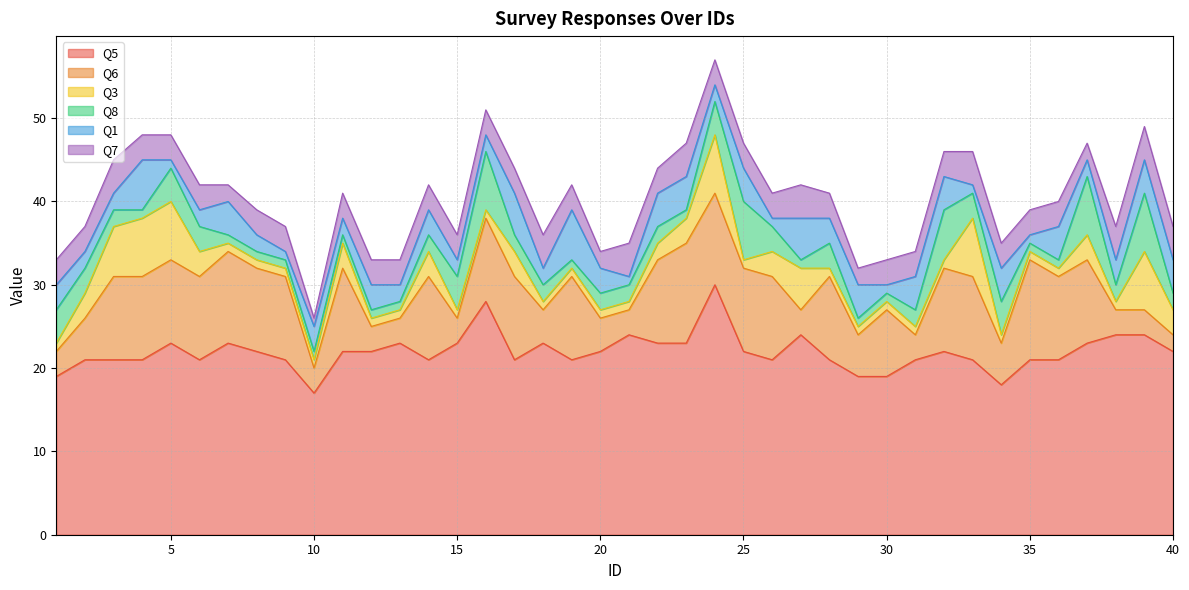

After their last crossing, which series has the higher values: Q8 or Q3?

Q8